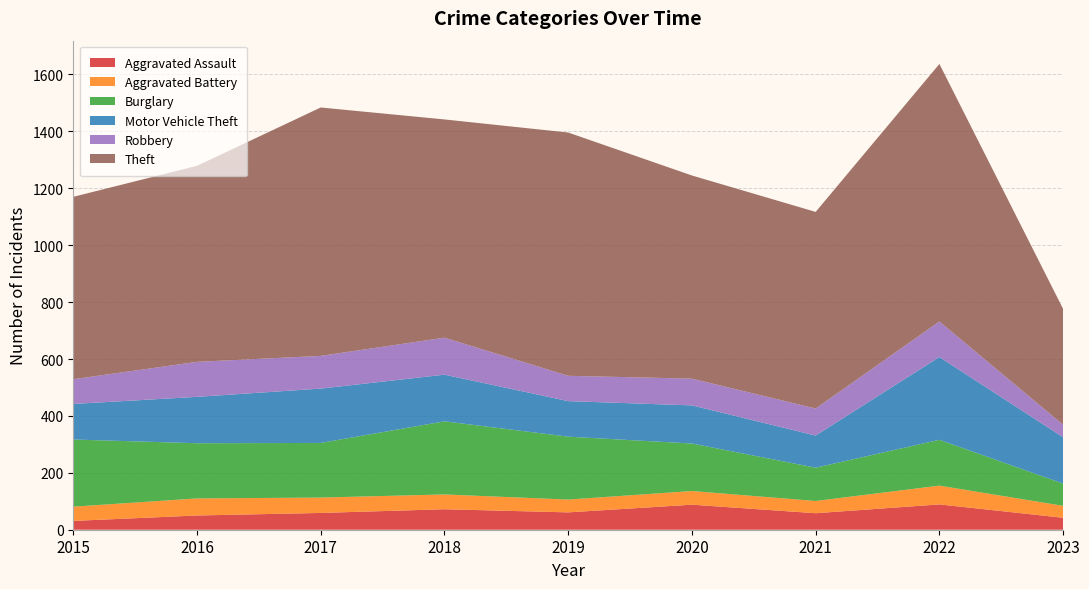

Reading left to right, extract all data points from this chart.

Aggravated Assault: 31	50	59	72	61	88	58	89	42
Aggravated Battery: 50	60	54	52	45	48	43	66	42
Burglary: 236	194	192	257	221	167	117	161	78
Motor Vehicle Theft: 125	163	191	164	125	134	113	291	163
Robbery: 87	123	115	130	89	94	95	125	44
Theft: 641	689	873	767	855	714	691	905	407